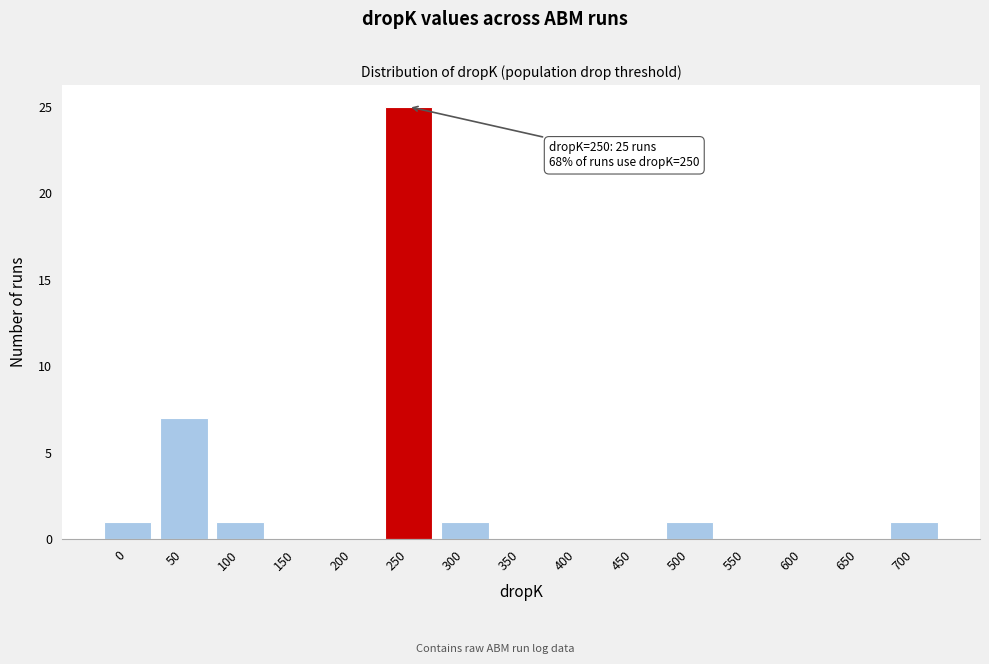

Reading left to right, what are all the values shown in this chart?

0=1	50=7	100=1	150=0	200=0	250=25	300=1	350=0	400=0	450=0	500=1	550=0	600=0	650=0	700=1